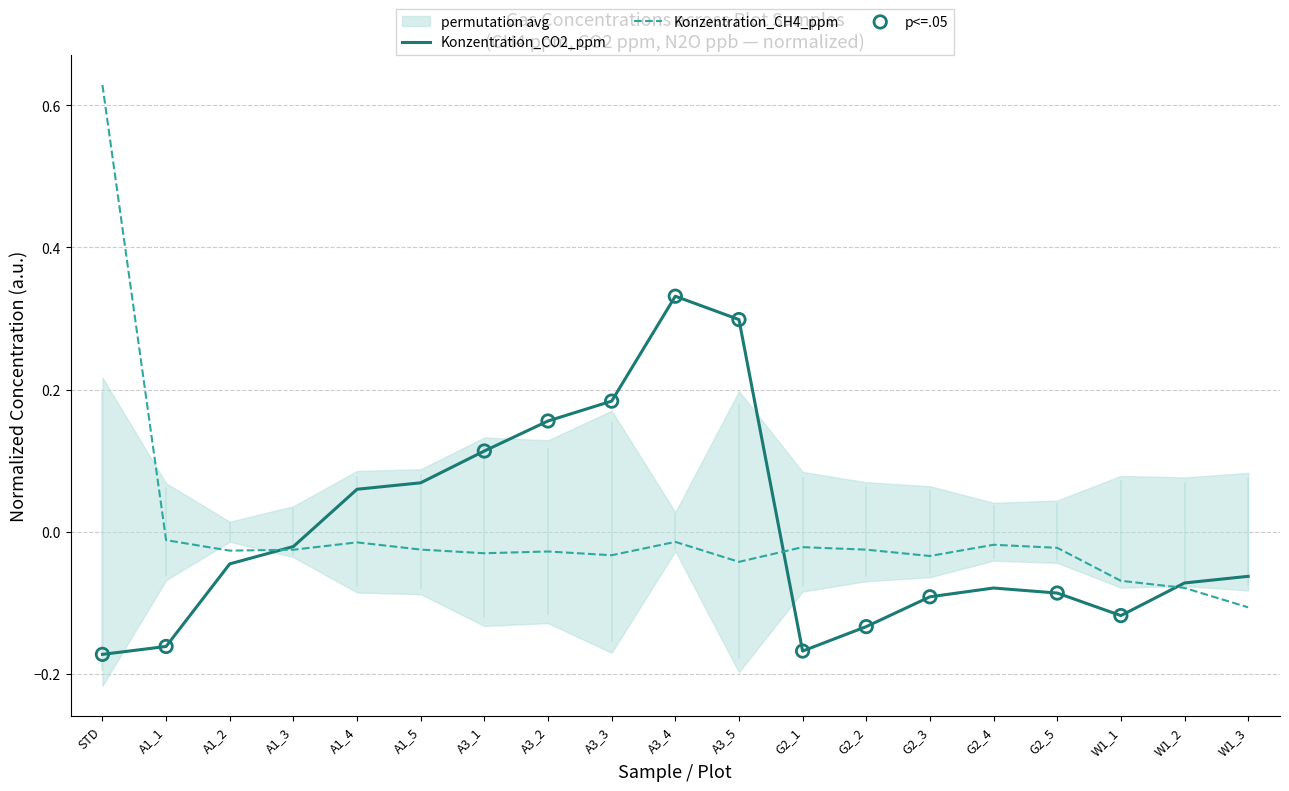

Which series has the largest Y range (max minus min)?

Konzentration_CH4_ppm